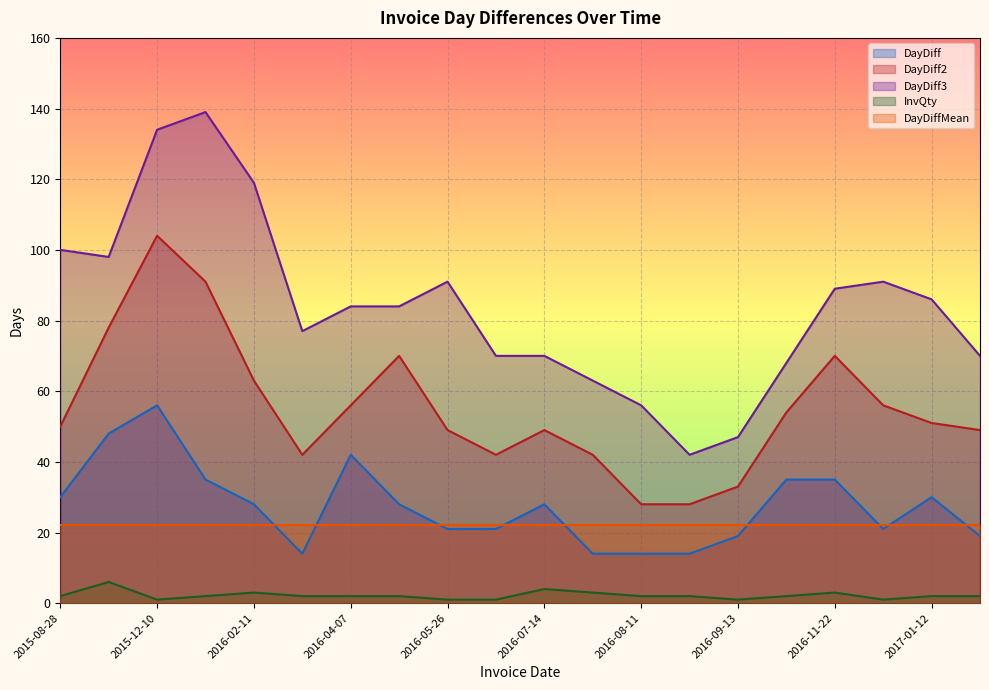

True or false: InvQty and DayDiff cross at least once.

False